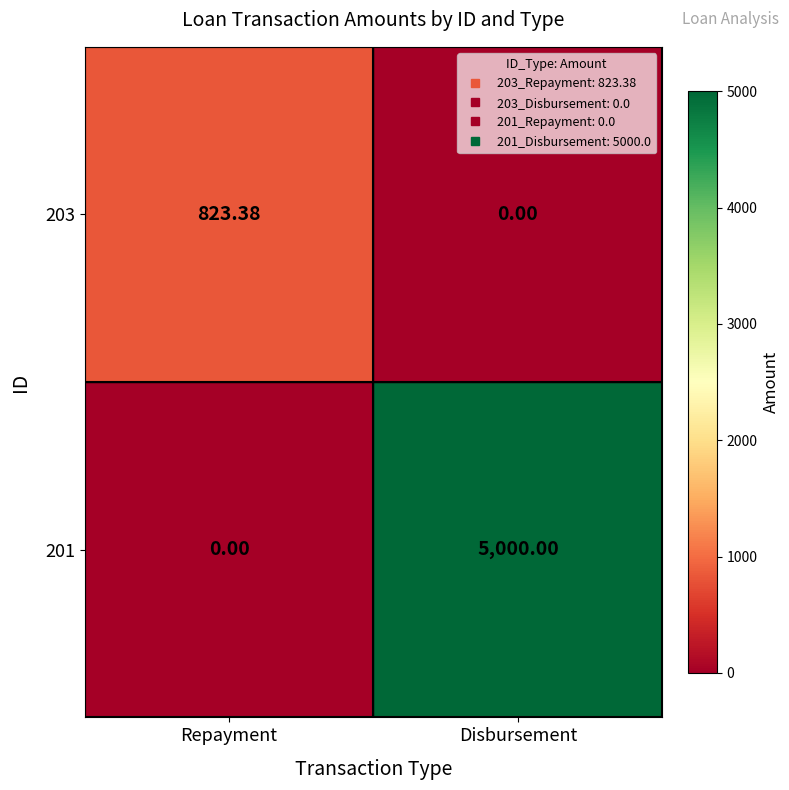

Which series has the widest spread of values?

201